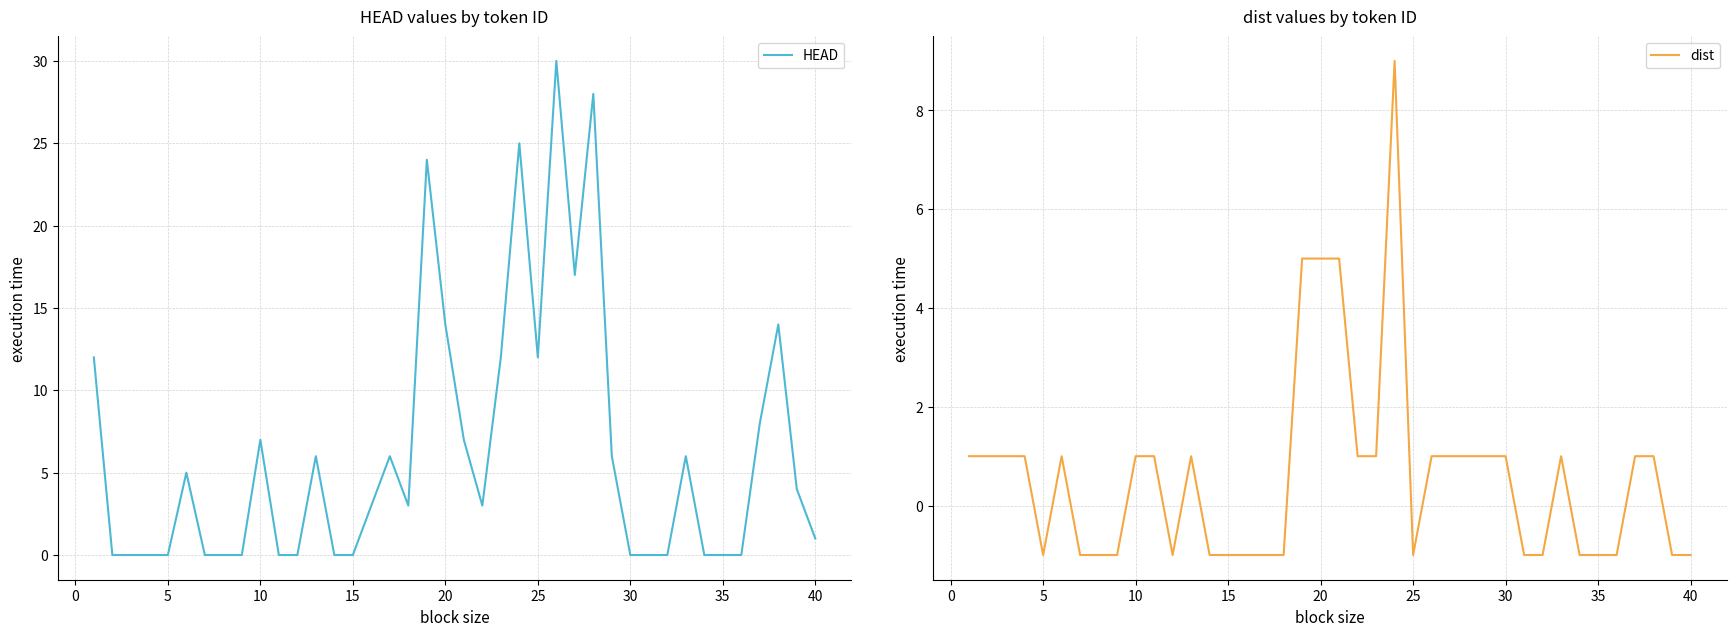

Reading right to left, extract all data points from this chart.

HEAD: 1	4	14	8	0	0	0	6	0	0	0	6	28	17	30	12	25	12	3	7	14	24	3	6	3	0	0	6	0	0	7	0	0	0	5	0	0	0	0	12
dist: -1	-1	1	1	-1	-1	-1	1	-1	-1	1	1	1	1	1	-1	9	1	1	5	5	5	-1	-1	-1	-1	-1	1	-1	1	1	-1	-1	-1	1	-1	1	1	1	1